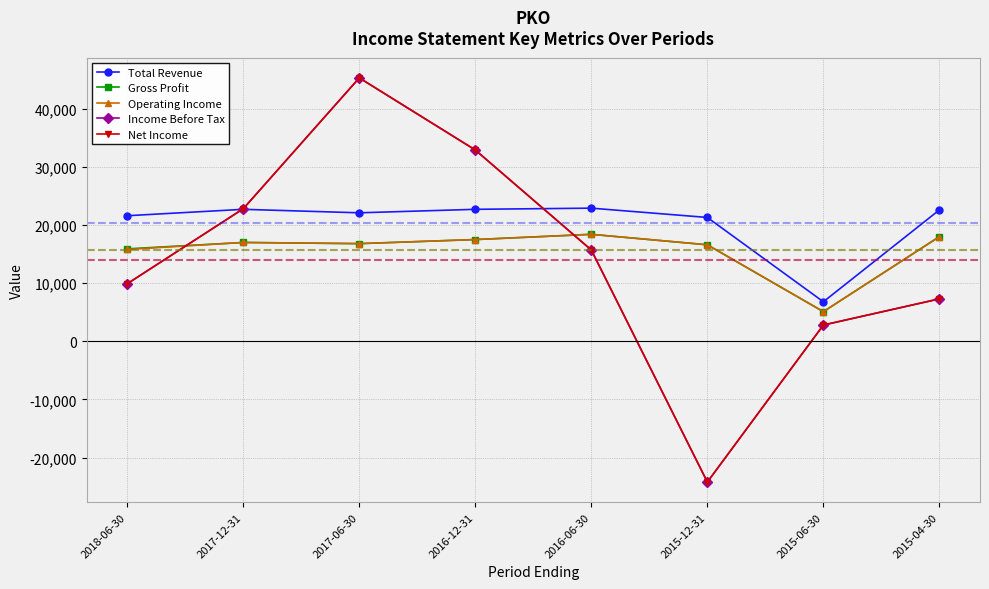

Between 2016-06-30 and 2015-04-30, which is larger?

2016-06-30